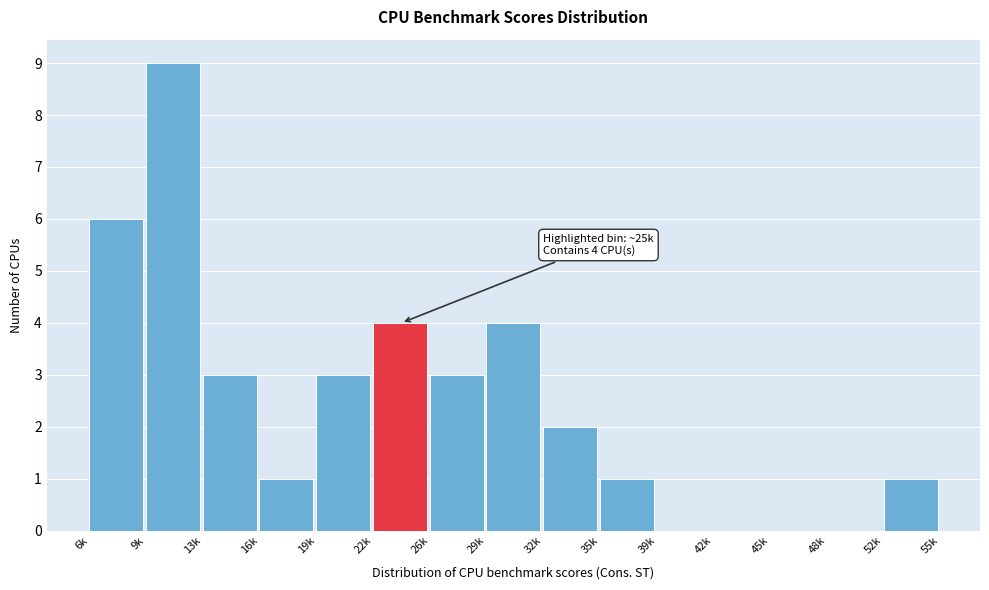

Reading right to left, what are all the values shown in this chart?

52k=1	48k=0	45k=0	42k=0	39k=0	35k=1	32k=2	29k=4	26k=3	22k=4	19k=3	16k=1	13k=3	9k=9	6k=6